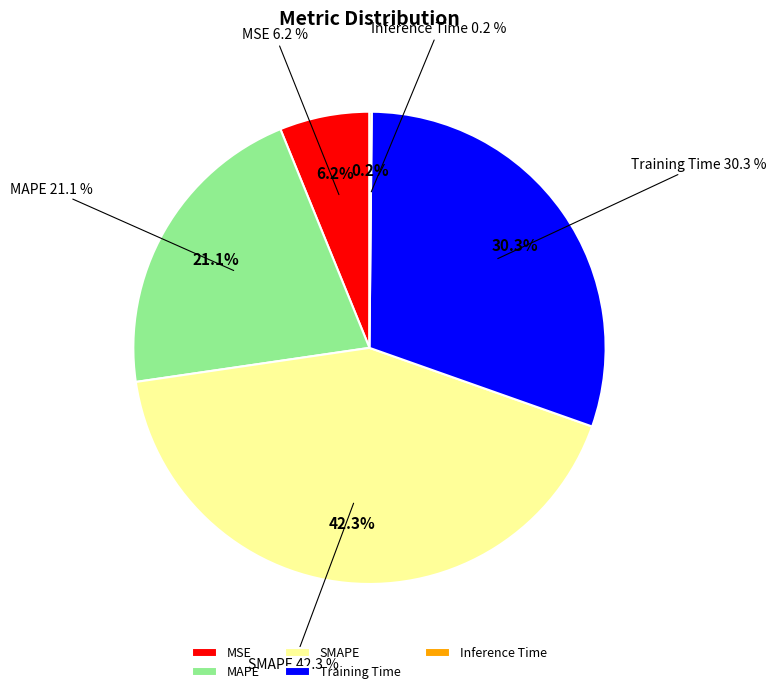

To the nearest percent, what percentage of the pie is MAPE?

21%